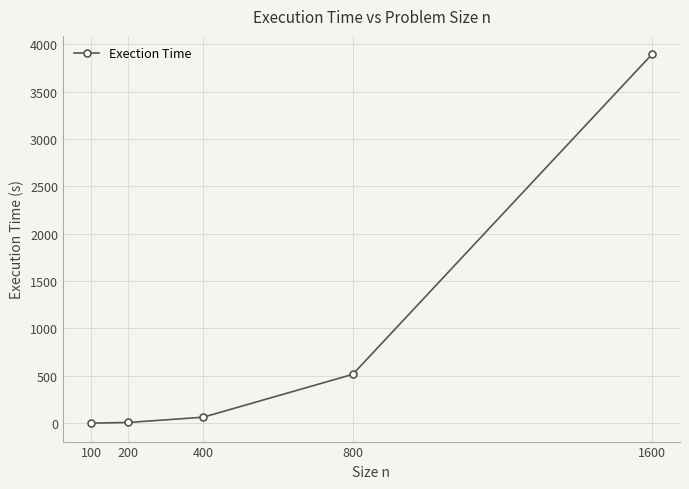

At which label is the value closest to 1947?

800